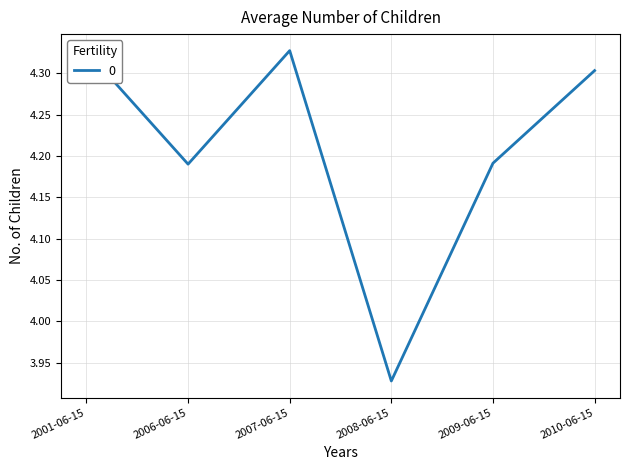

Which category has the lowest value across all series?

2008-06-15